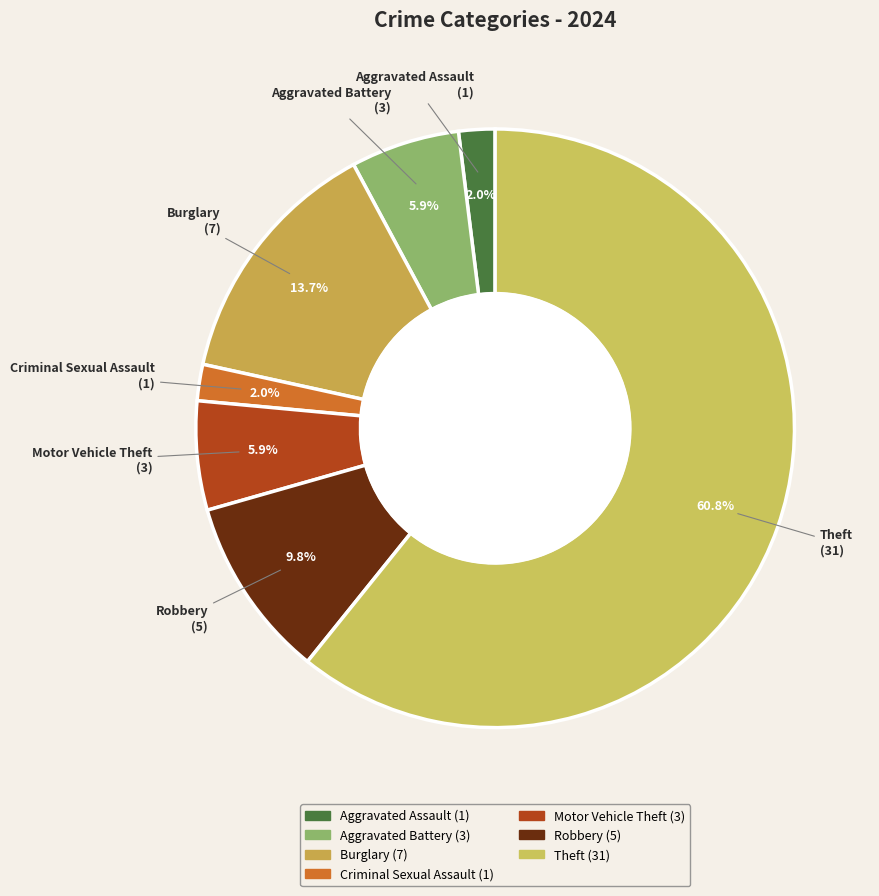

True or false: Motor Vehicle Theft accounts for 6% of the total.

True